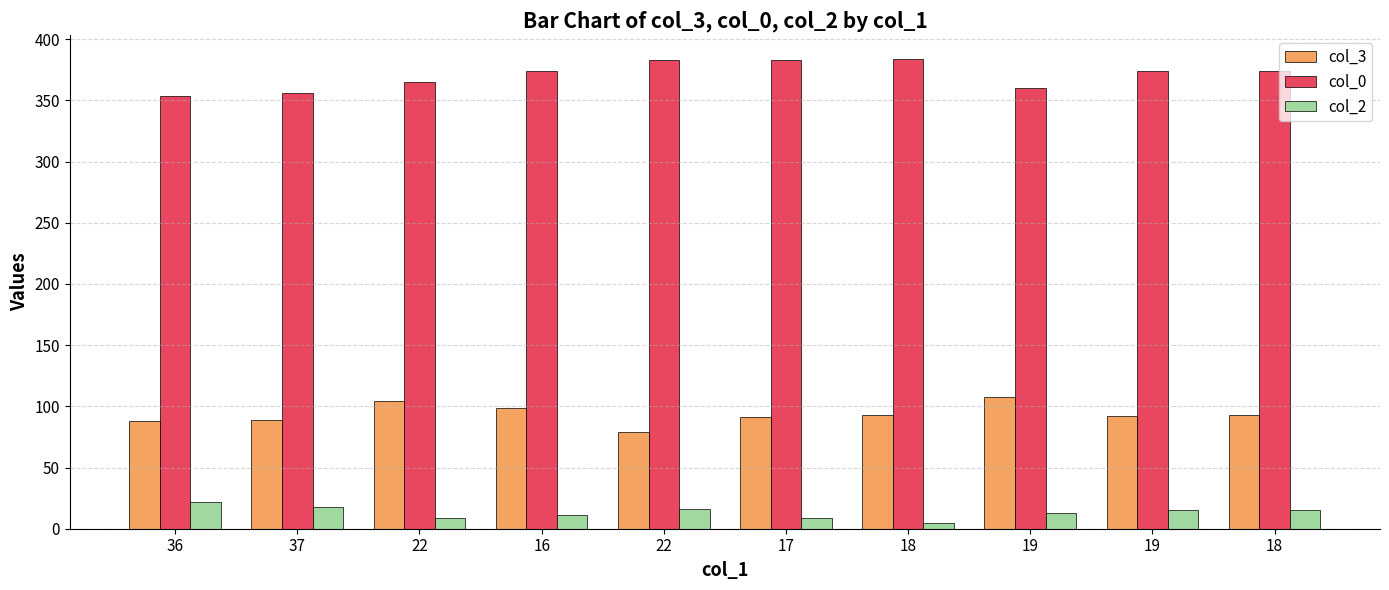

How many categories are shown in the chart?

10